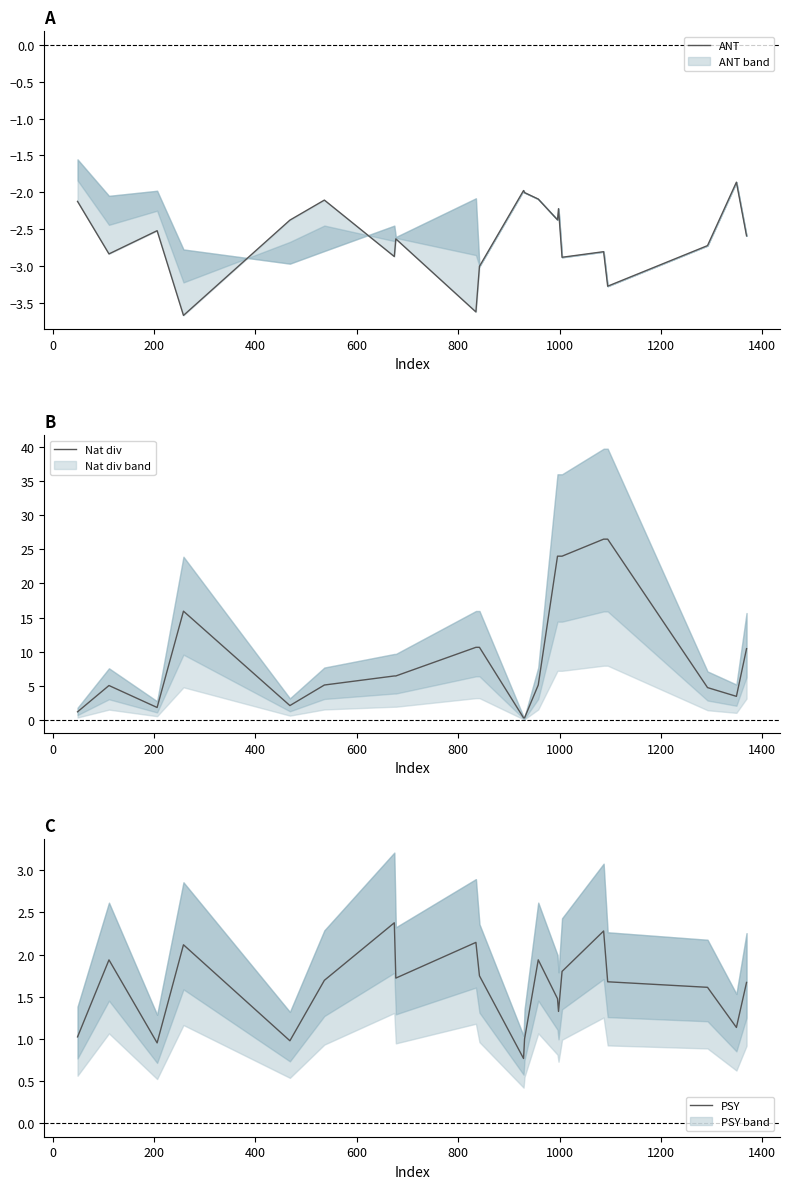

What is the maximum value for Nat div?

26.5